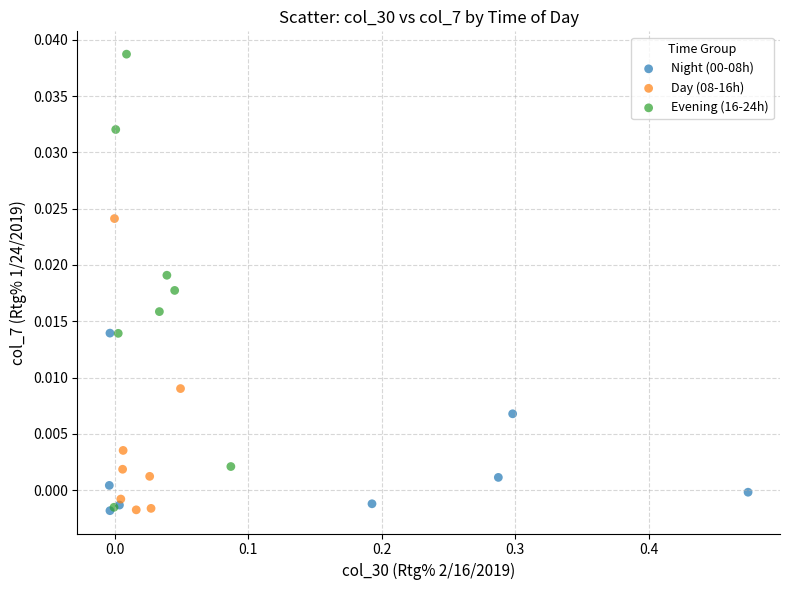

Which series reaches the maximum Y coordinate?

Evening (16-24h)